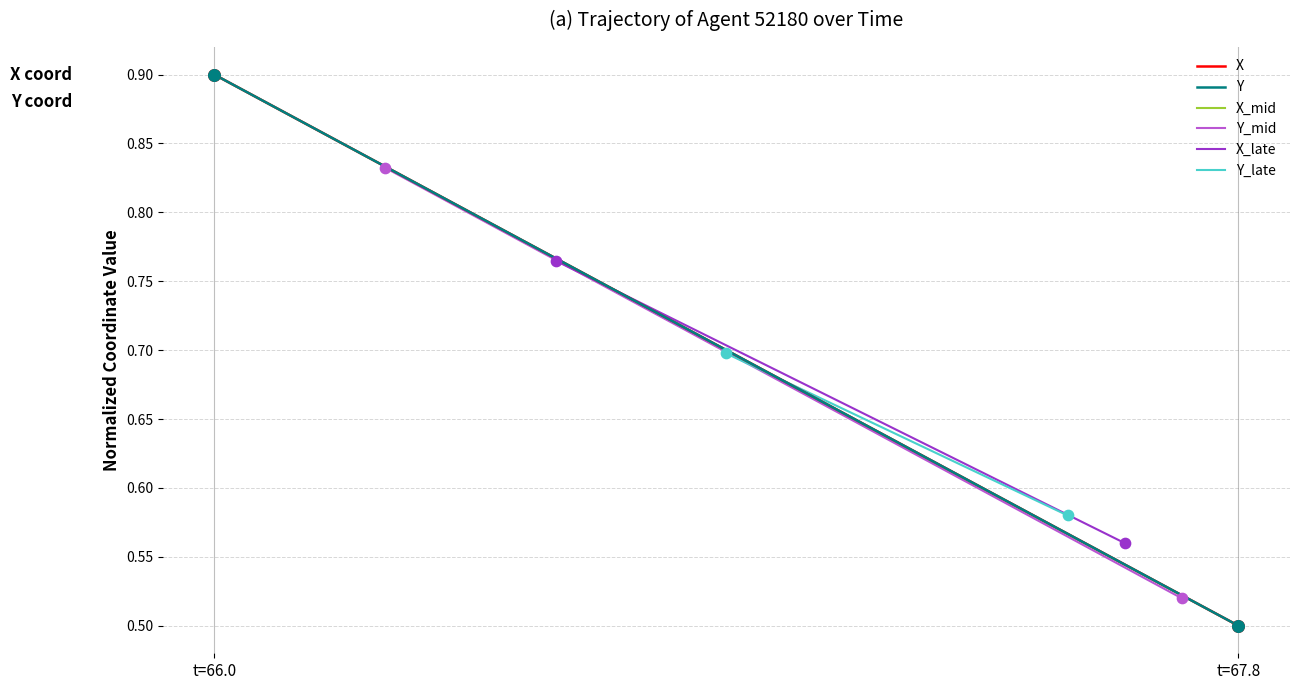

Which series has the largest total across all categories?

X